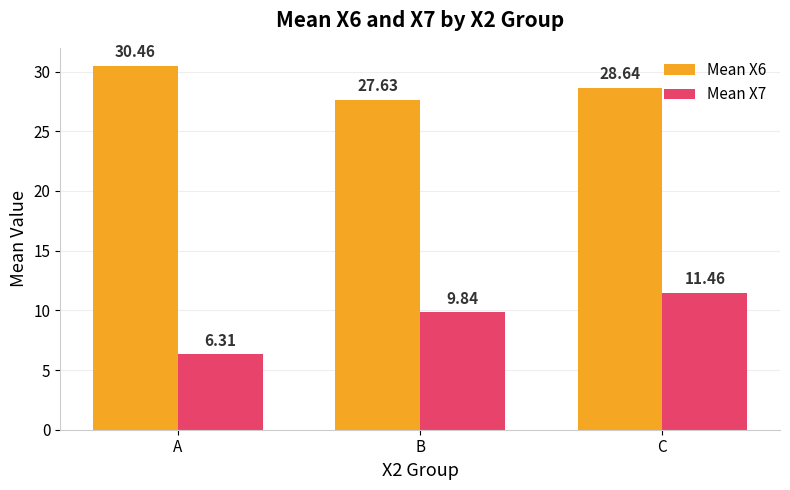

What is the difference between the highest and lowest values at A?

24.2